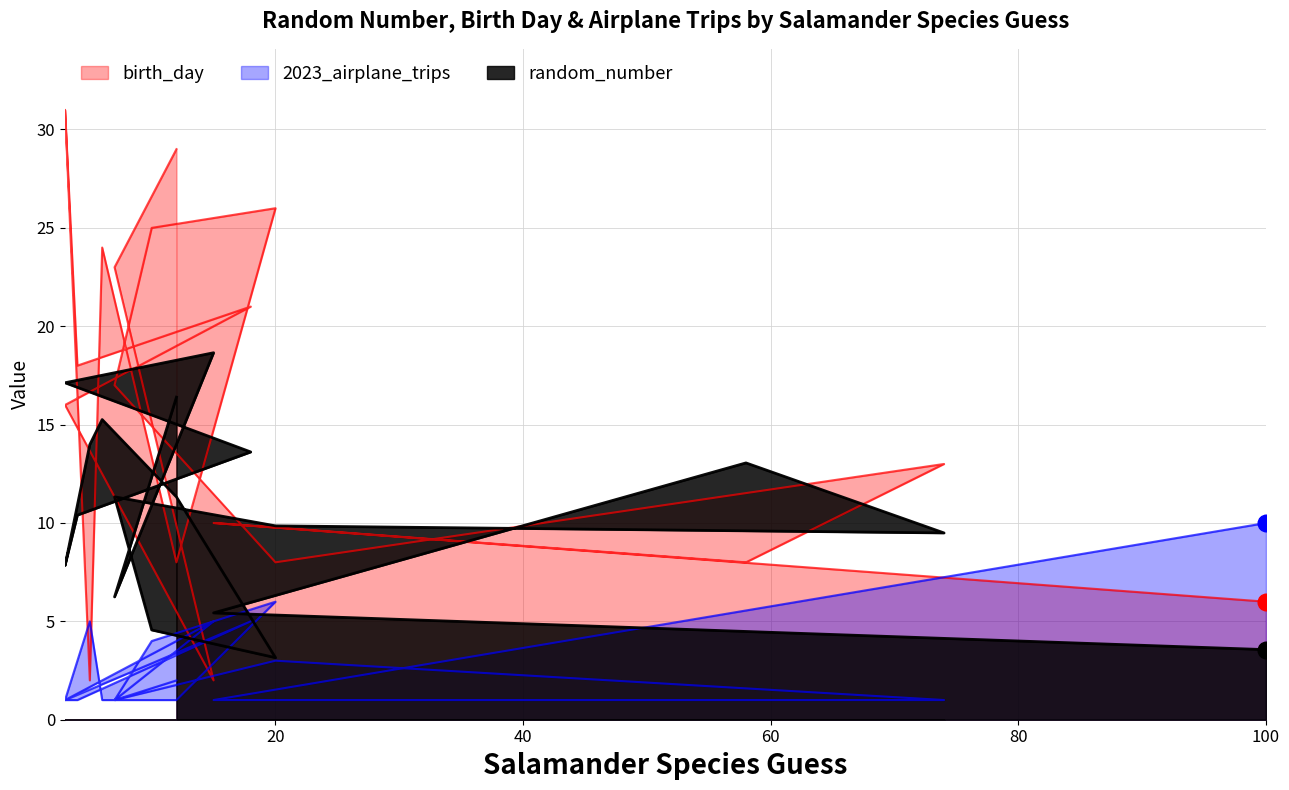

True or false: birth_day and random_number cross at least once.

True